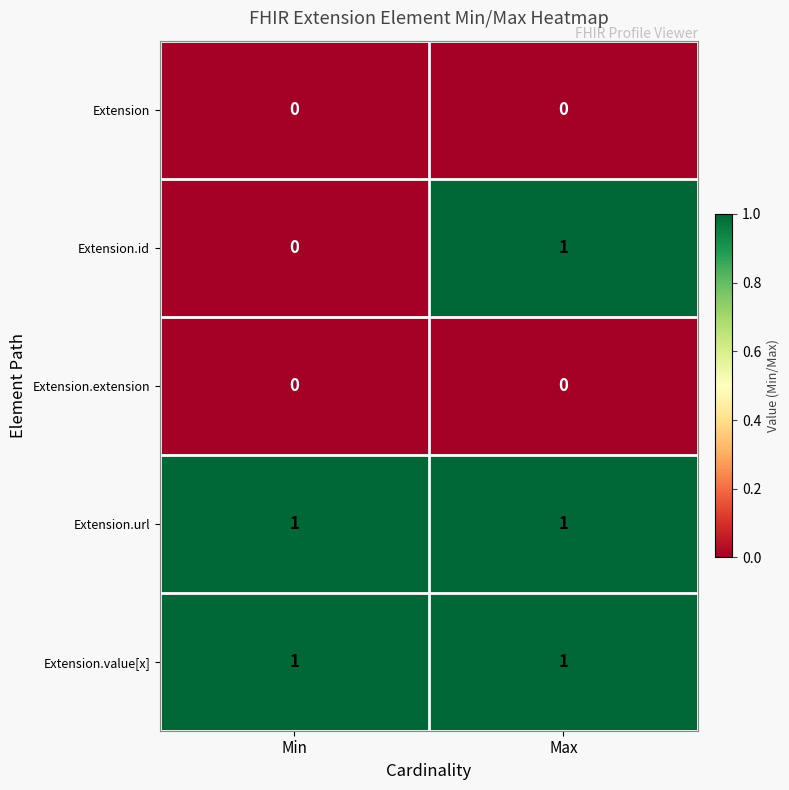

Between Min and Max, which series saw the biggest shift?

Extension.id